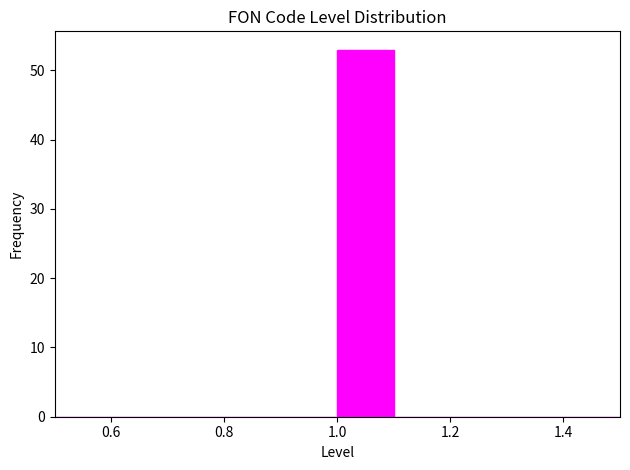

Reading left to right, transcribe this chart: for each bar, give the range it covers on the x-axis and its height. The values are not printed on the chart, so give them approximately, as read against the axis.

0.5 to 0.6: 0
0.6 to 0.7: 0
0.7 to 0.8: 0
0.8 to 0.9: 0
0.9 to 1.0: 0
1.0 to 1.1: 53
1.1 to 1.2: 0
1.2 to 1.3: 0
1.3 to 1.4: 0
1.4 to 1.5: 0